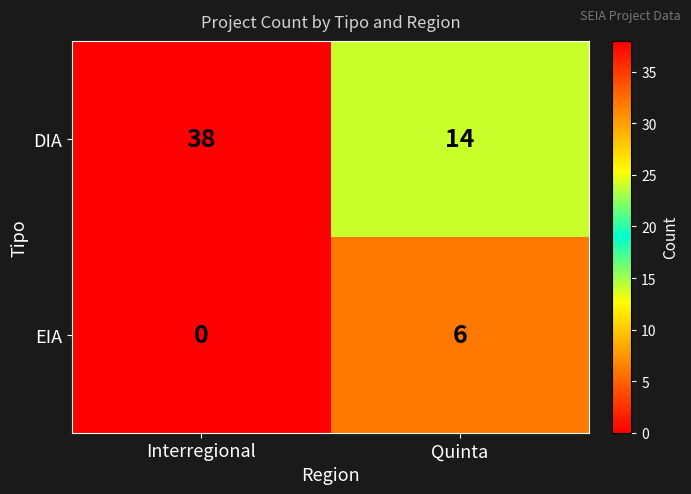

At which category is the sum across all series the highest?

Interregional